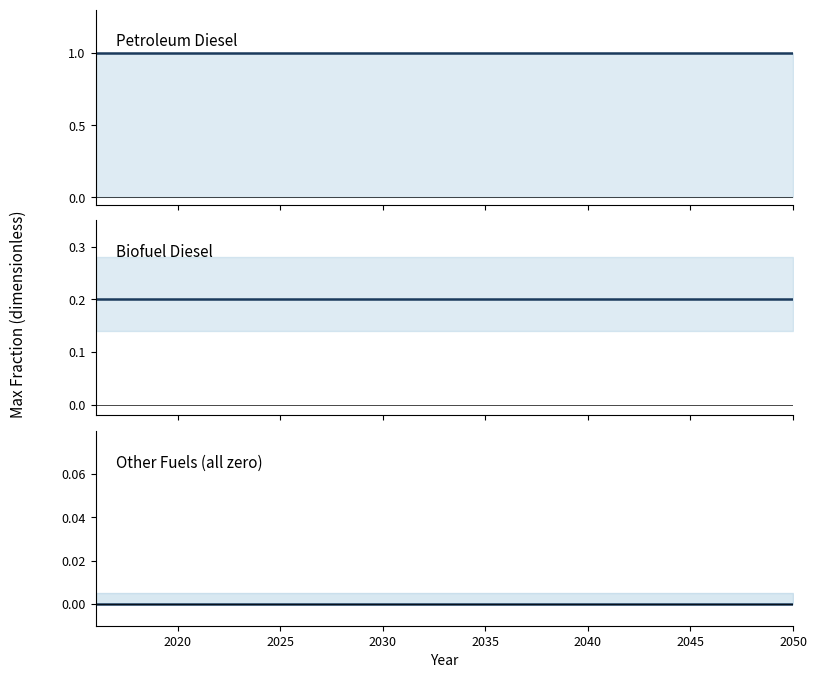

True or false: electricity & others has more than 1 interior local peaks.

False